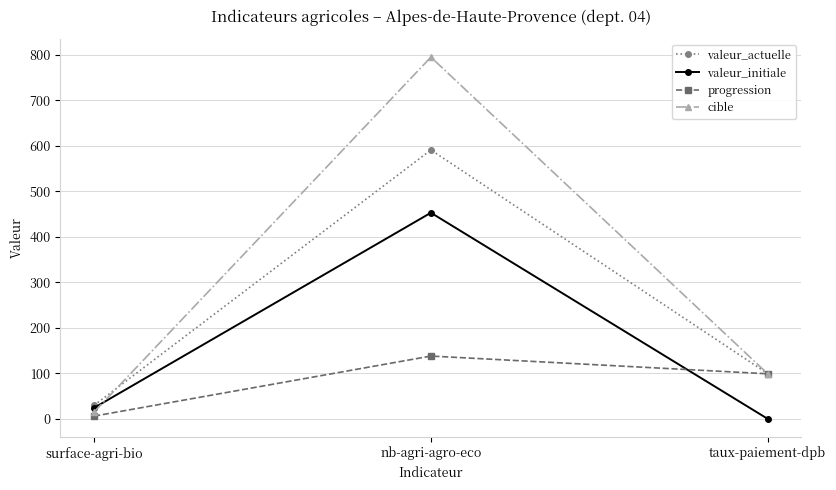

What position from the right is surface-agri-bio?

3